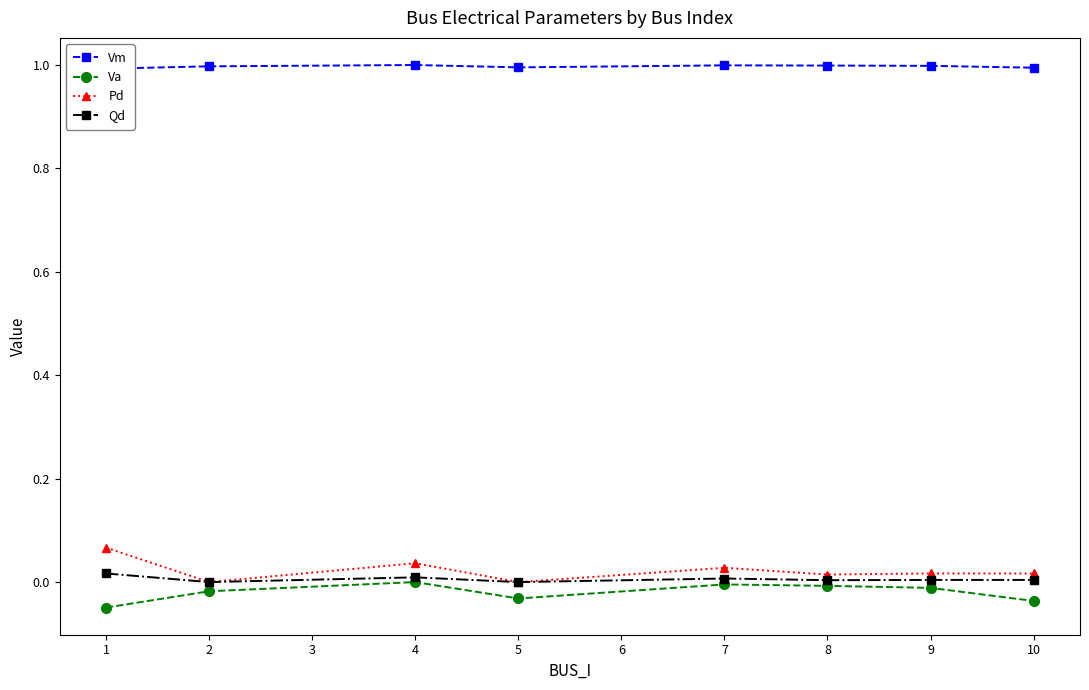

The value of Qd at 4 is 0.0. True or false?

True